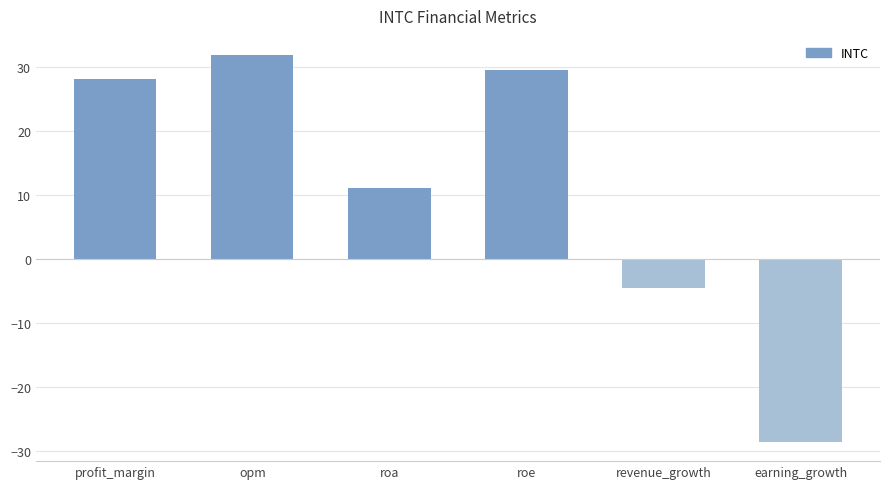

What is the smallest value displayed?

-28.6